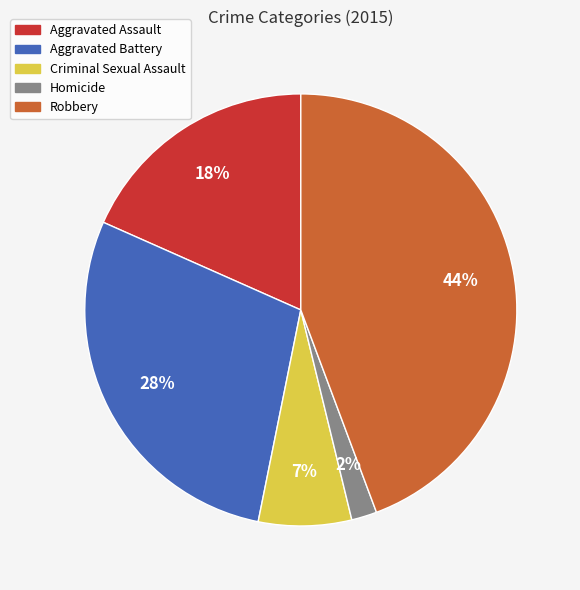

Which slice is the smallest?

Homicide